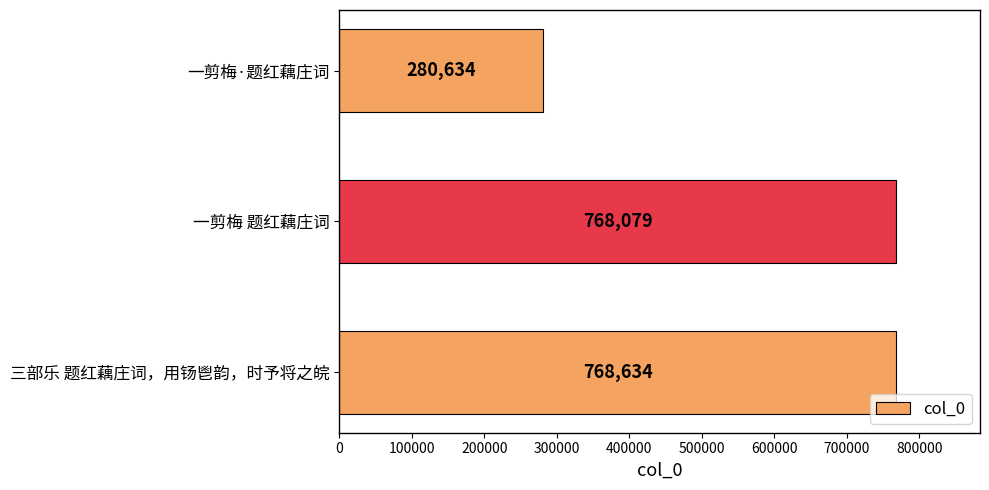

What is the change in value from 一剪梅·题红藕庄词 to 一剪梅 题红藕庄词?

+487445